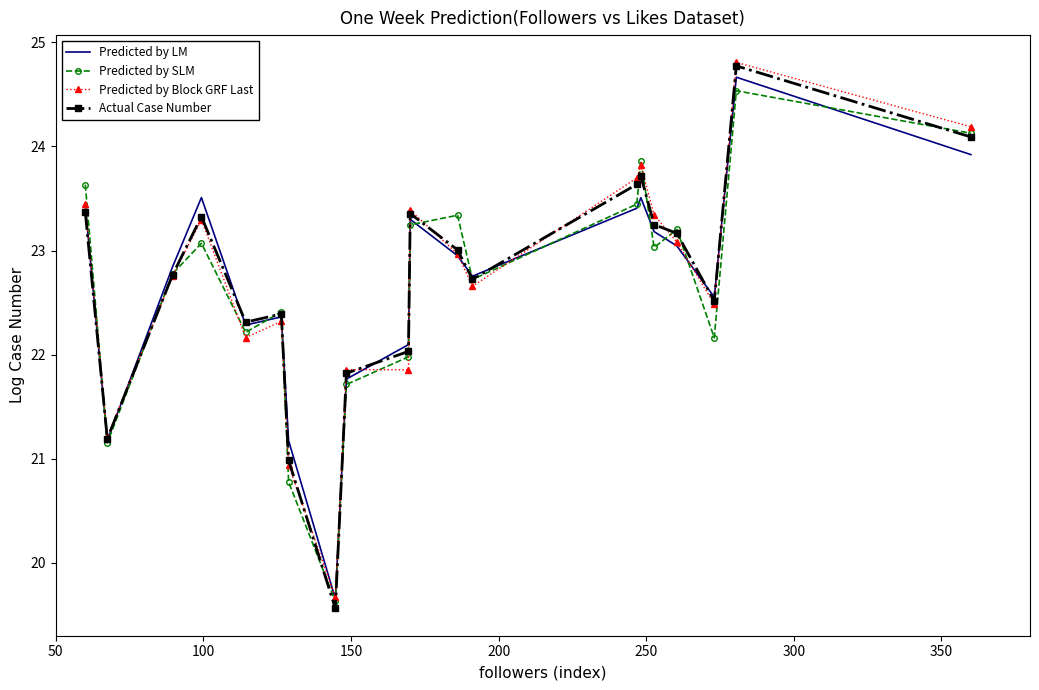

What is the minimum value shown in the chart?

19.6